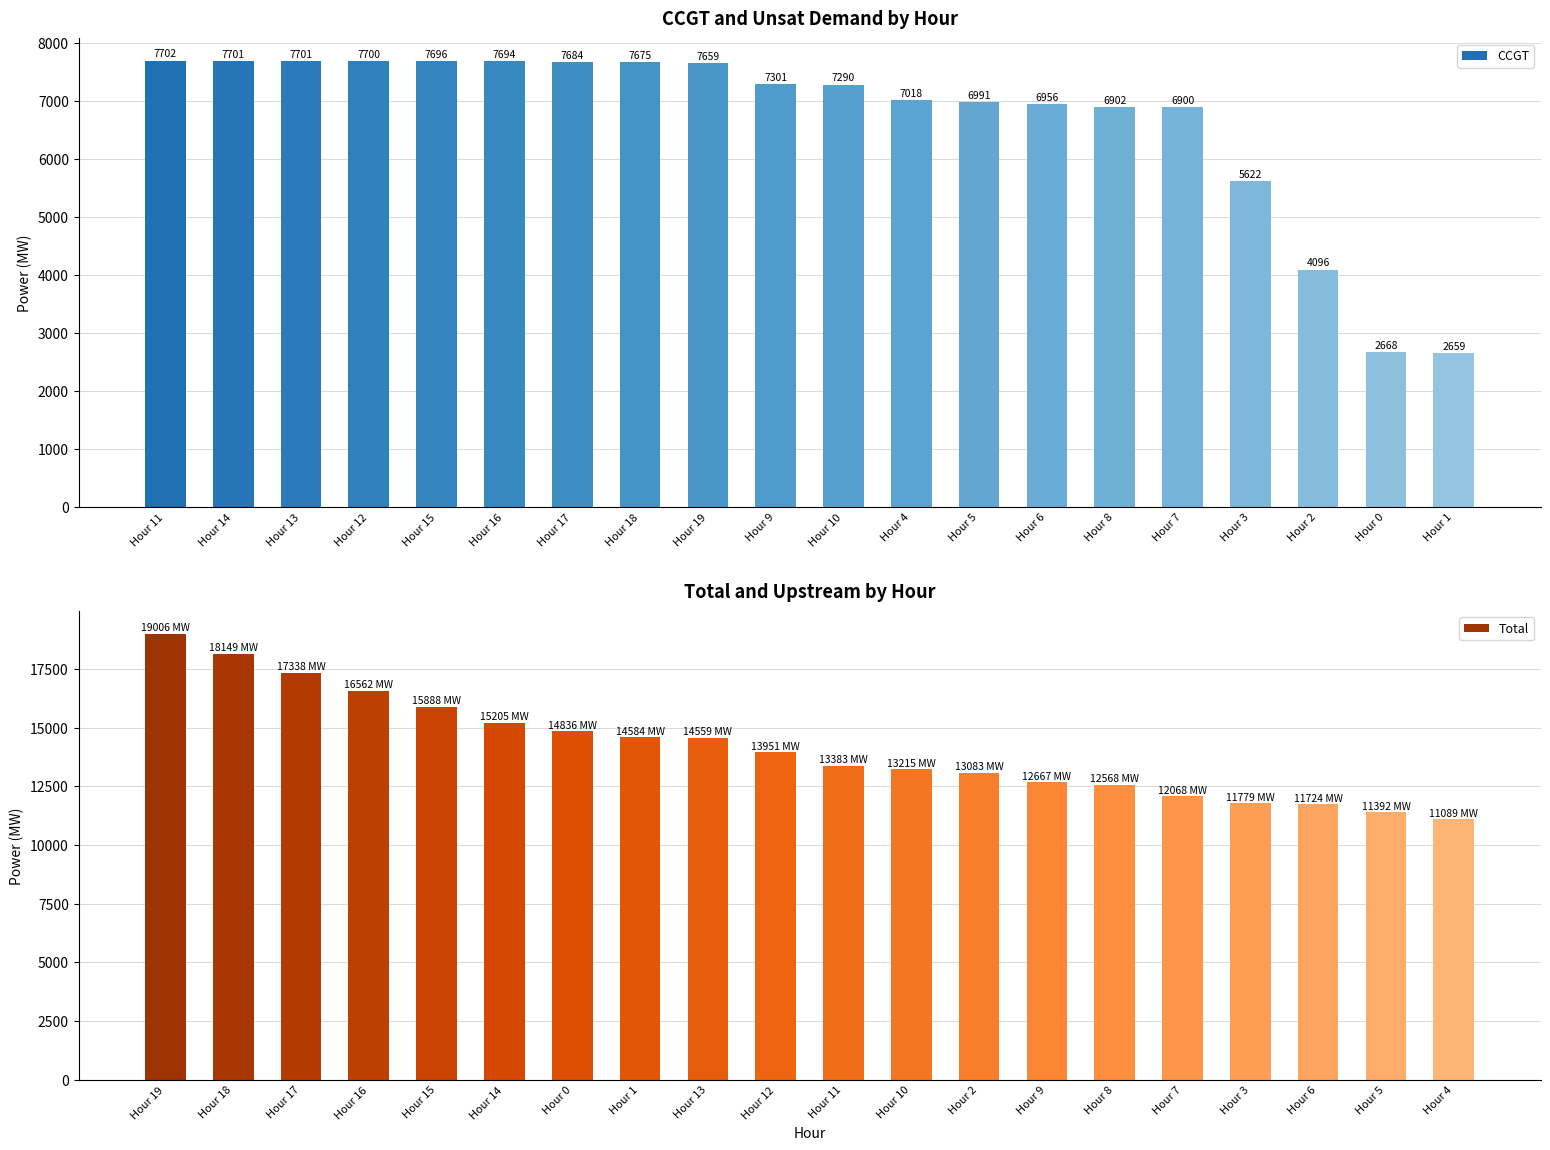

Where is CCGT nearest to the value 5180?

Hour 3